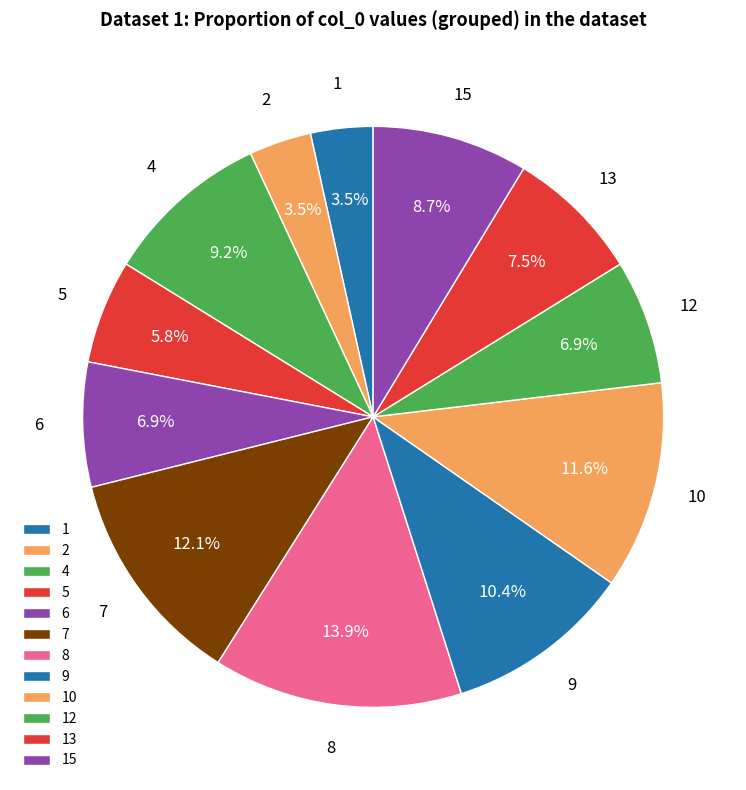

To the nearest percent, what is the combined percentage of 4 and 6?

16%